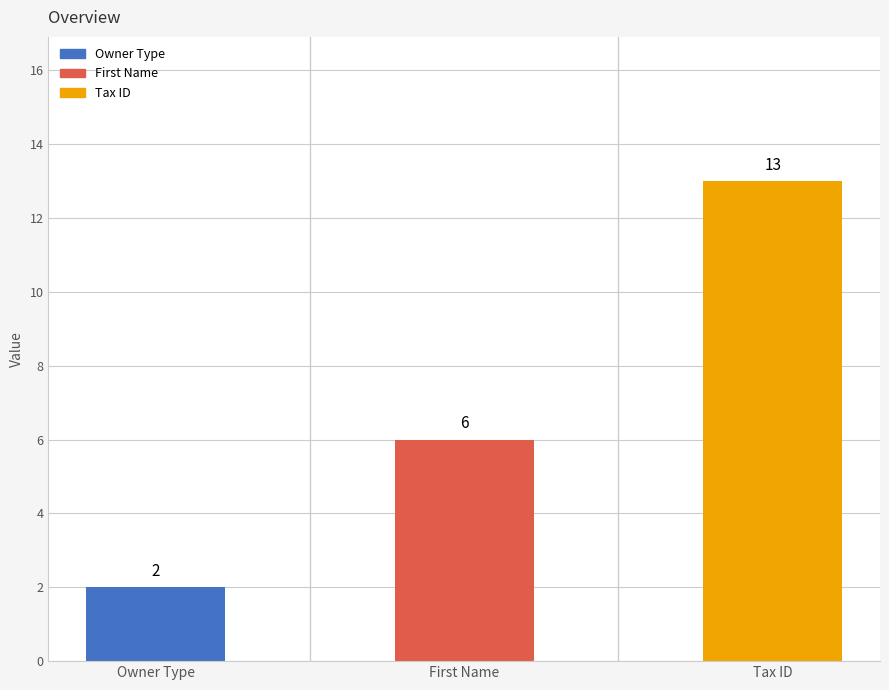

Is it true that the value at Tax ID is 13?

True